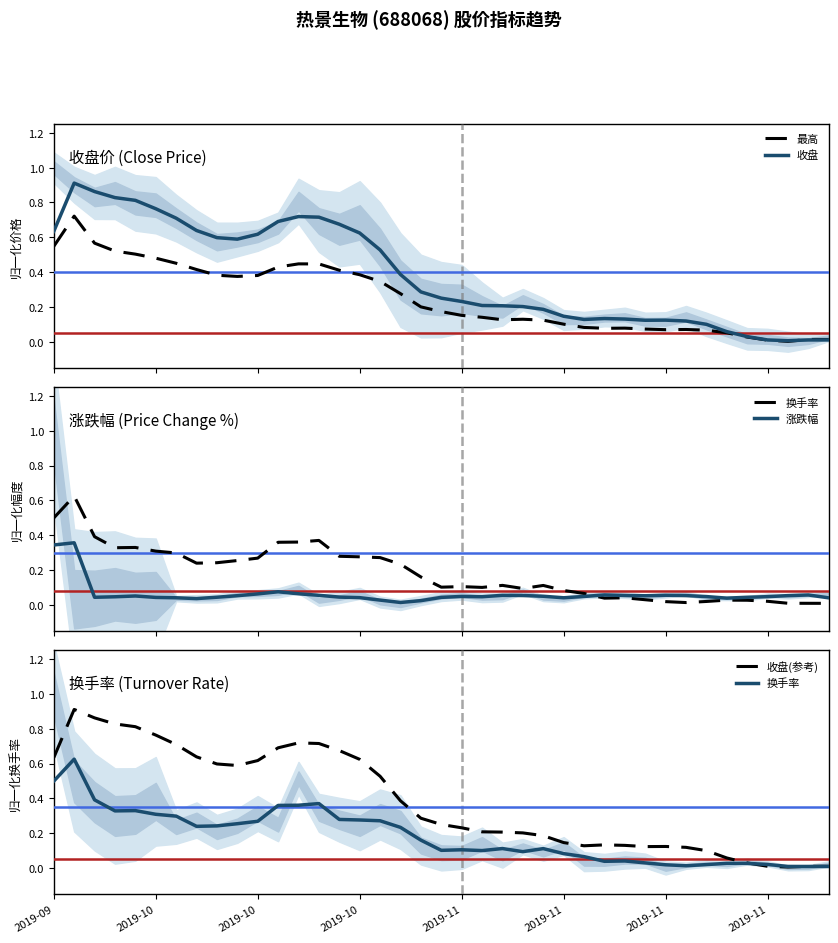

True or false: 最高 has more than 2 points higher than both neighbors.

True